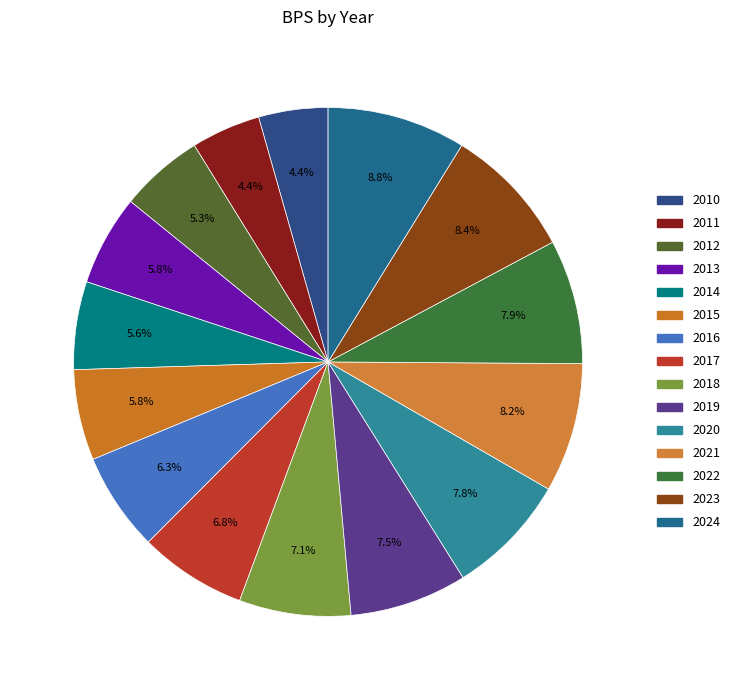

Is 2024 the majority of the pie?

No